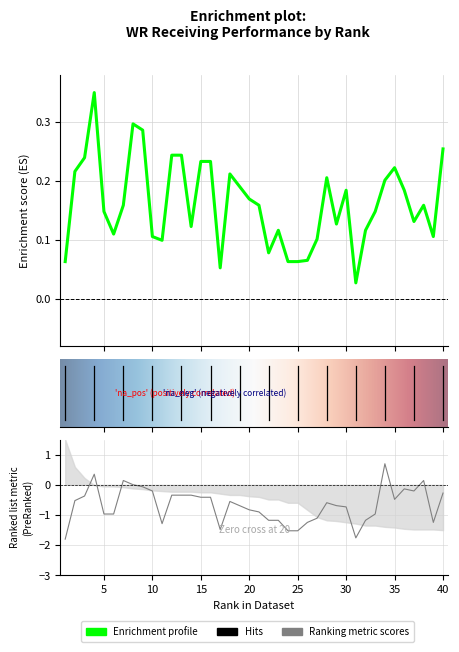

Which has a higher value, 30 or 3?

3